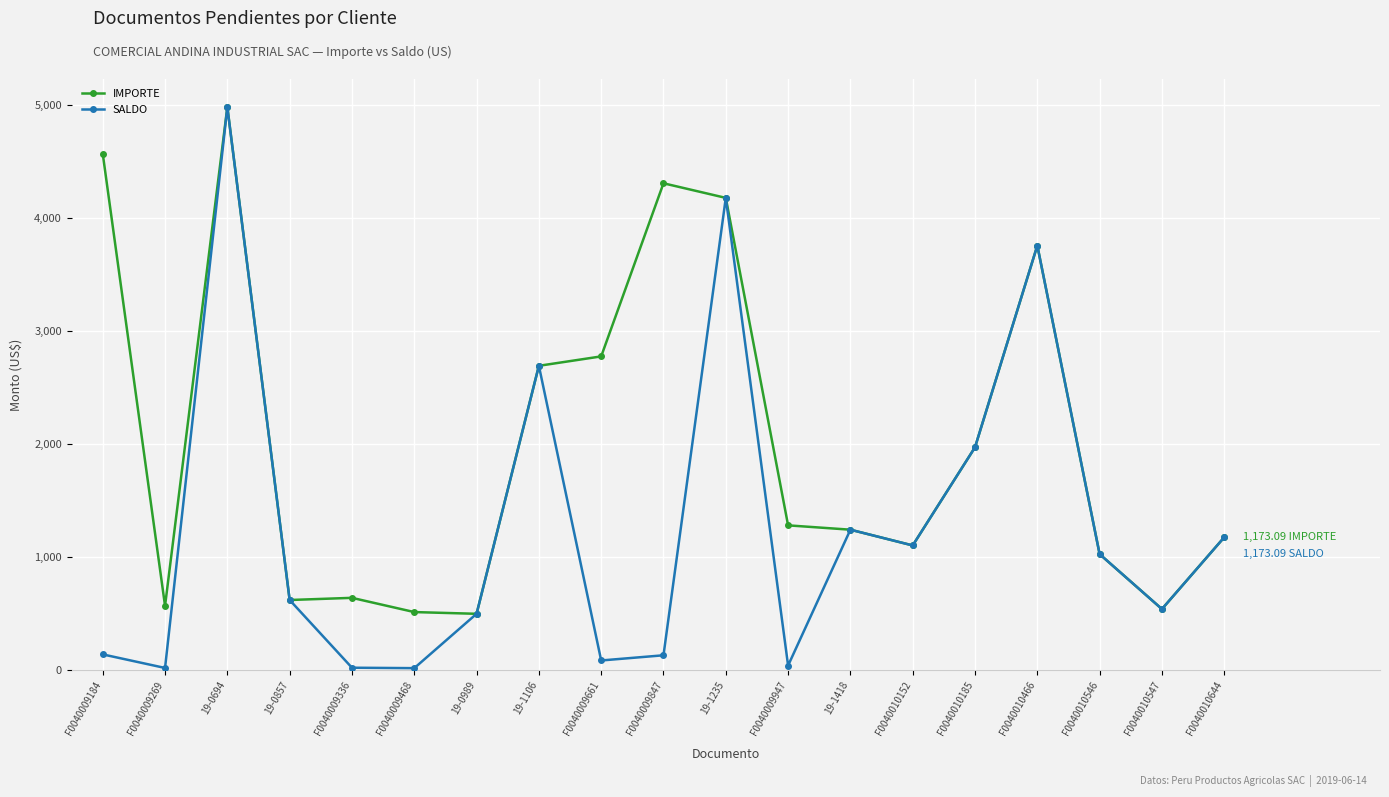

What is the minimum value shown in the chart?

15.3